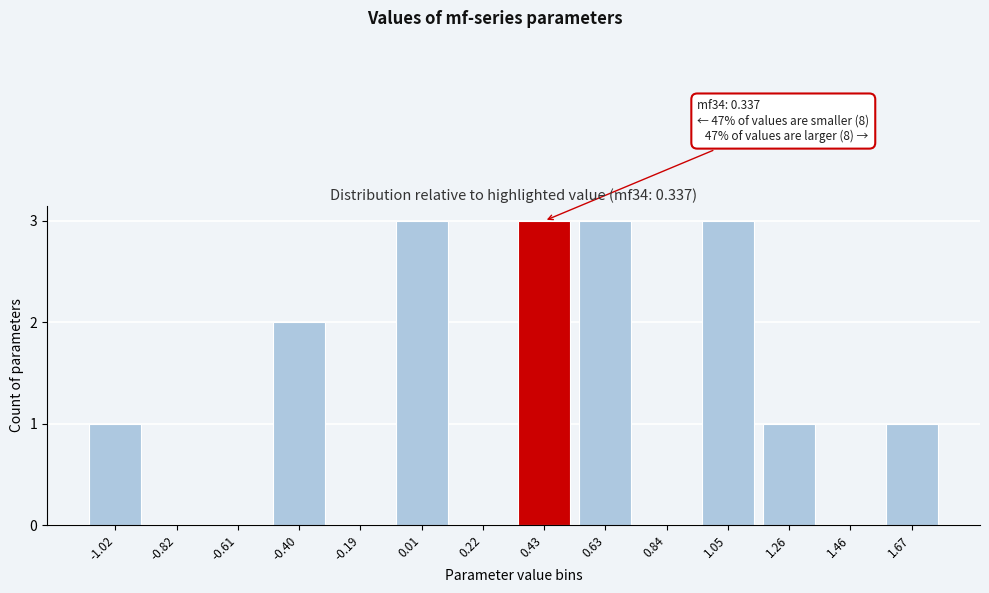

Reading right to left, transcribe all the data shown in this chart.

1.67=1	1.46=0	1.26=1	1.05=3	0.84=0	0.63=3	0.43=3	0.22=0	0.01=3	-0.19=0	-0.40=2	-0.61=0	-0.82=0	-1.02=1